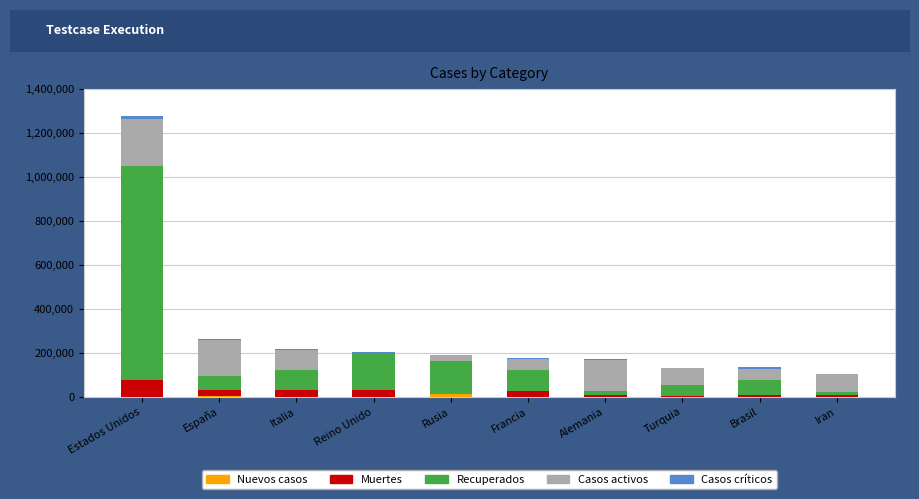

Is it true that Muertes equals 26070 at España?

True